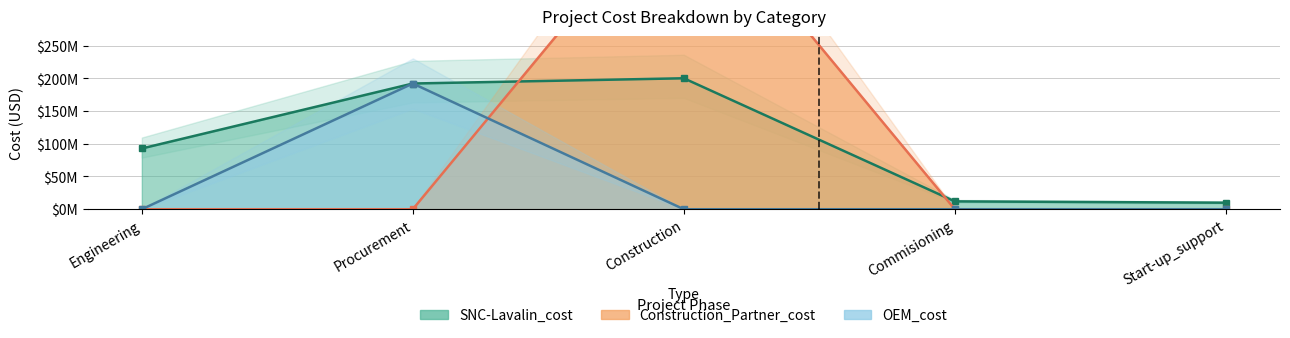

Is it true that Construction_Partner_cost equals 670285009 at Construction?

False